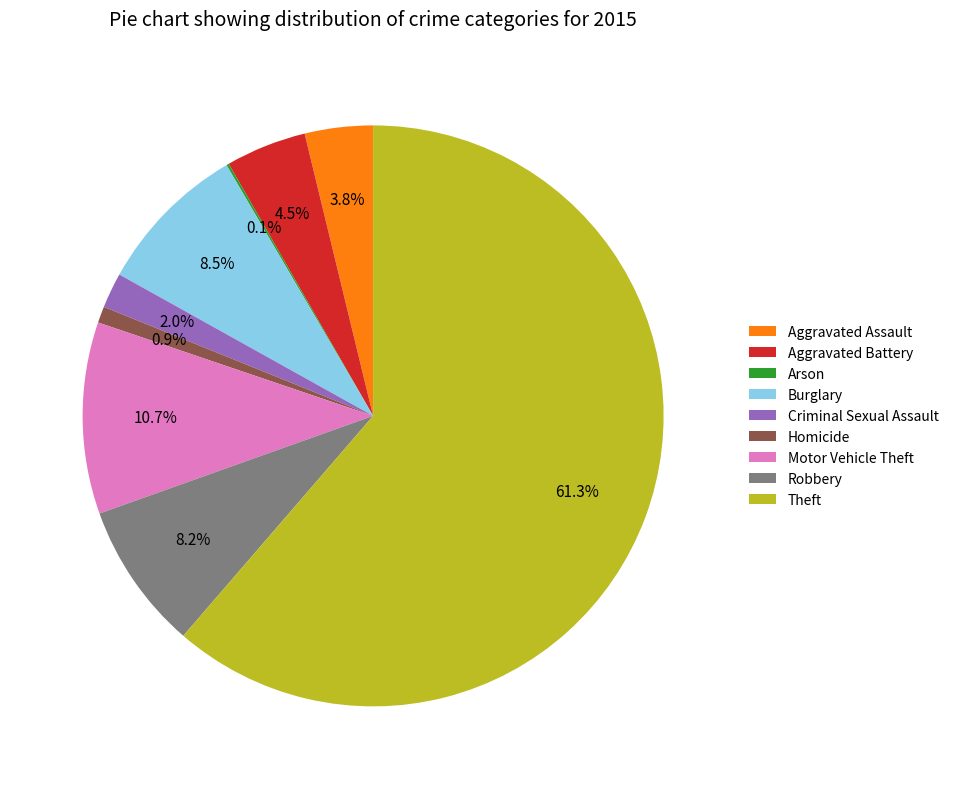

What percentage do Criminal Sexual Assault and Aggravated Battery together represent?

6.5%